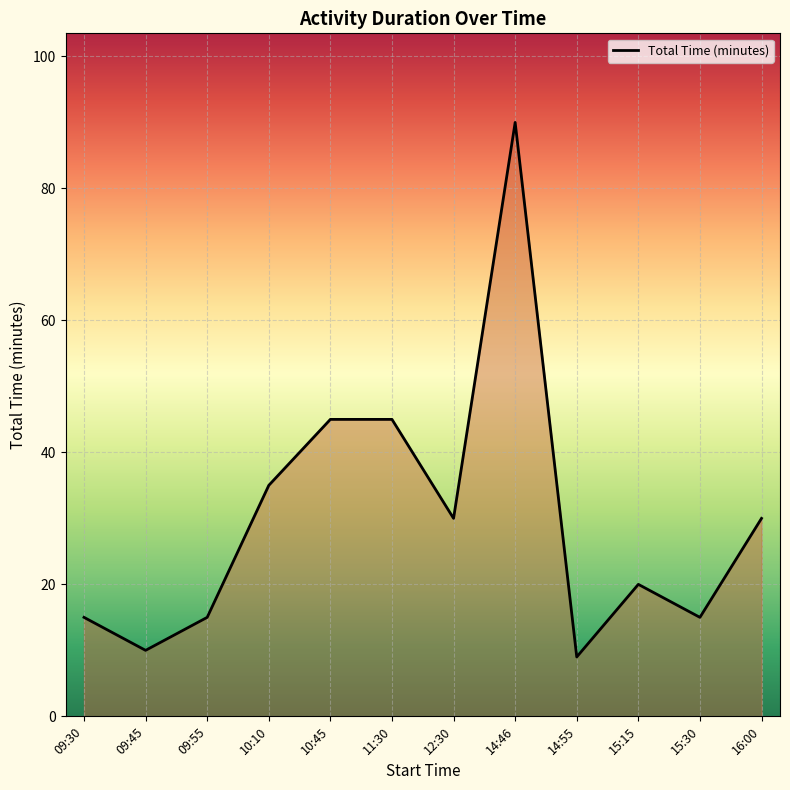

Which has a higher value, 09:45 or 12:30?

12:30